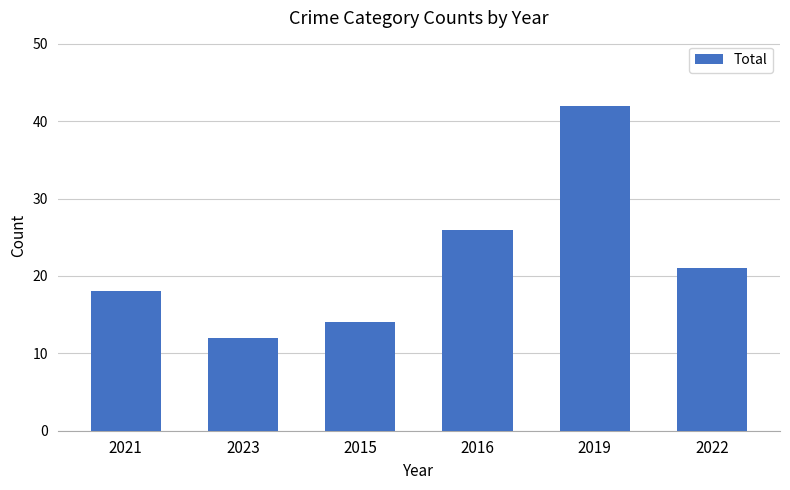

Reading left to right, list all the values displayed in this chart.

2021=18	2023=12	2015=14	2016=26	2019=42	2022=21